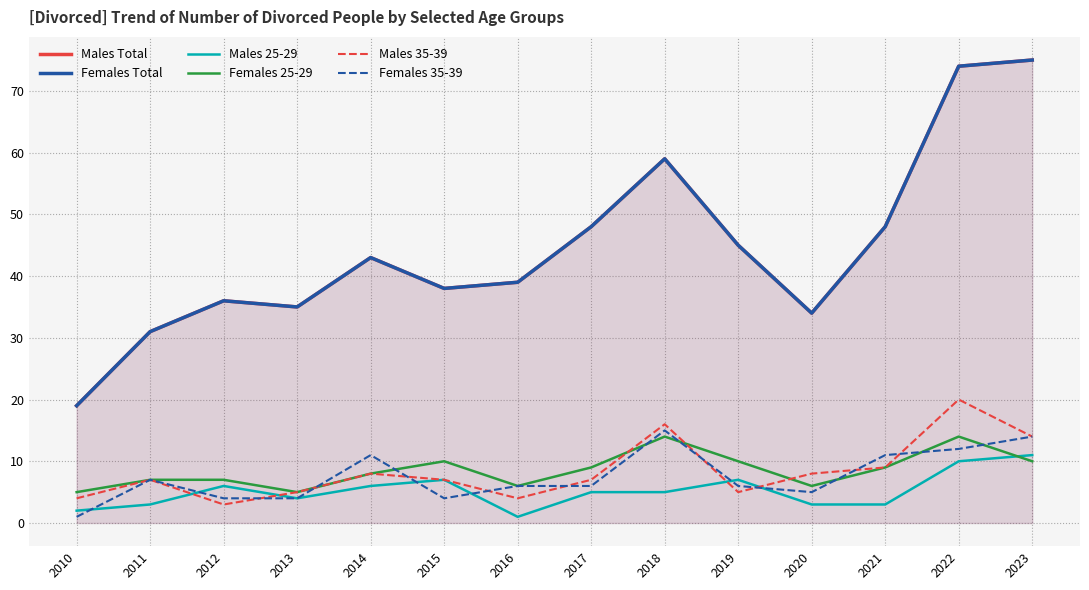

What is the total value across all series at 2021?

128